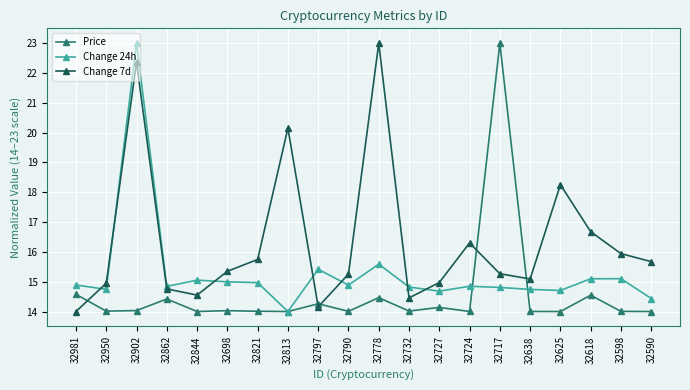

List the series in order of their overall mean, lowest first.

Price, Change 24h, Change 7d